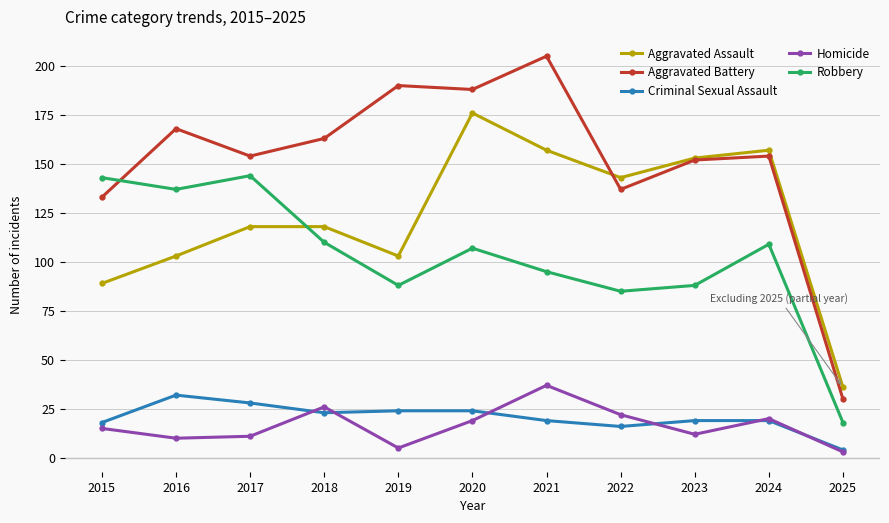

What is the value of the Aggravated Assault point at the 10th from the left?

157